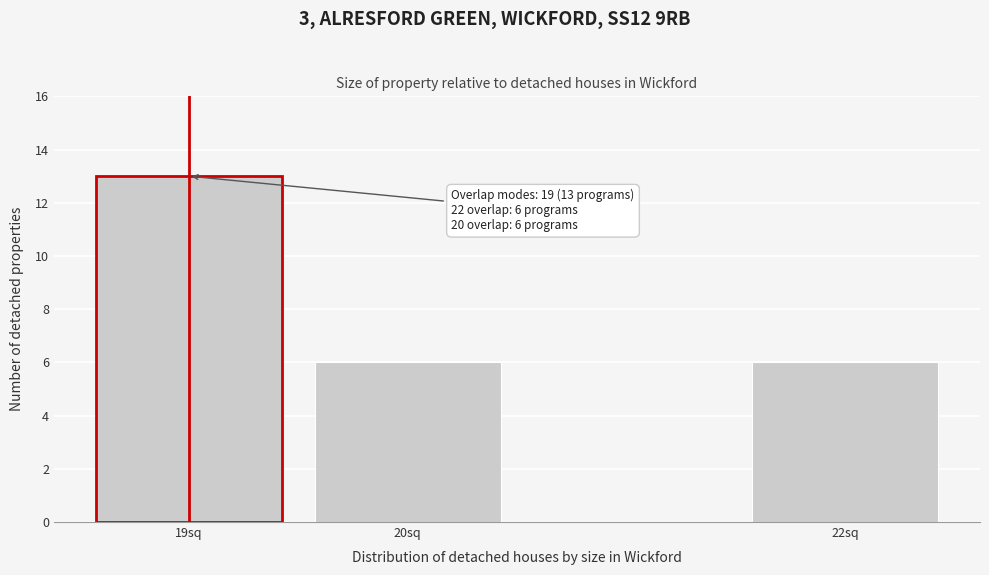

Reading left to right, what are all the values shown in this chart?

19sq=13	20sq=6	22sq=6